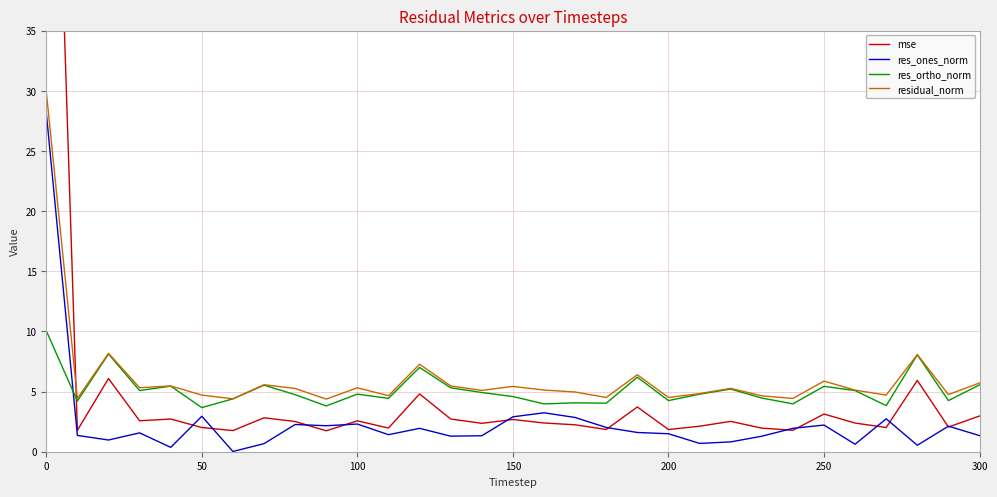

How many lines are shown in the chart?

4